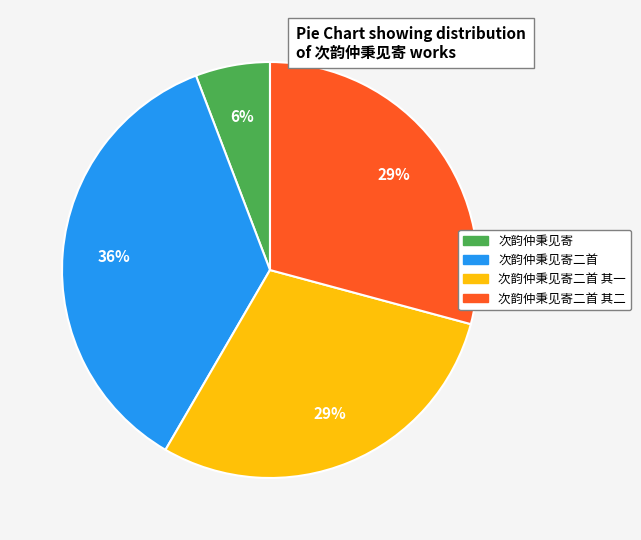

Is 次韵仲秉见寄二首 其一 the majority of the pie?

No